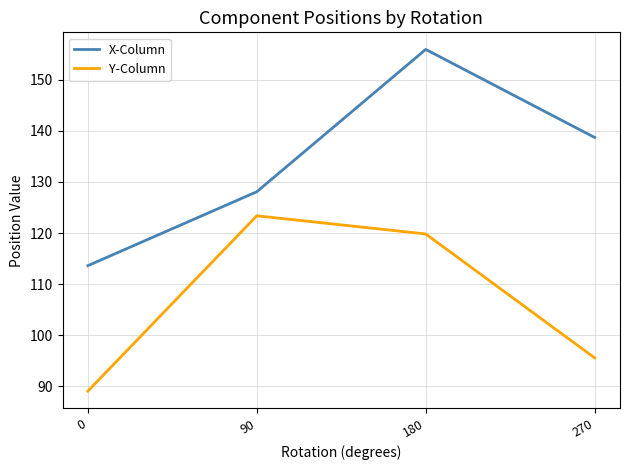

What is the maximum value for Y-Column?

123.4